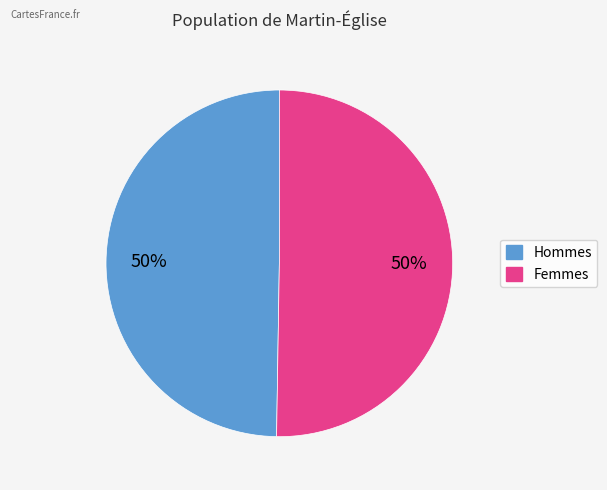

Is it true that Hommes is 41% of the pie?

False